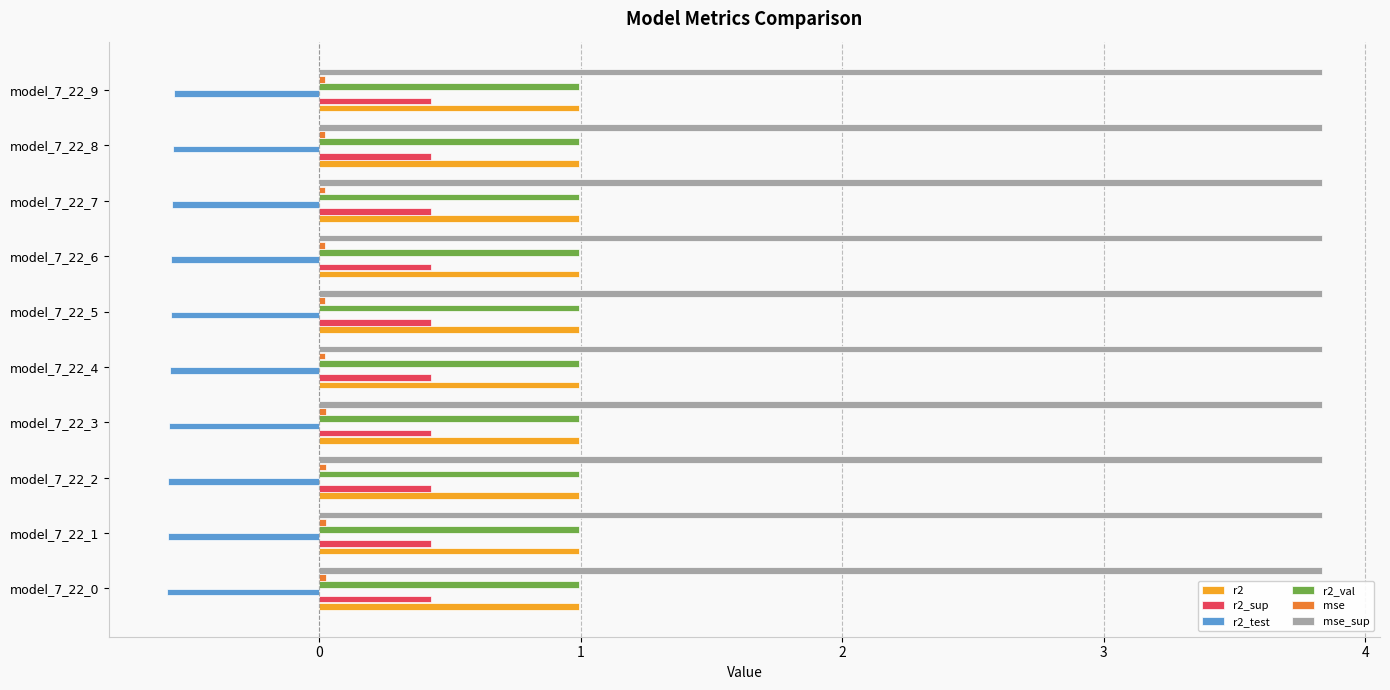

True or false: r2_test has a value of -0.1 at model_7_22_3.

False